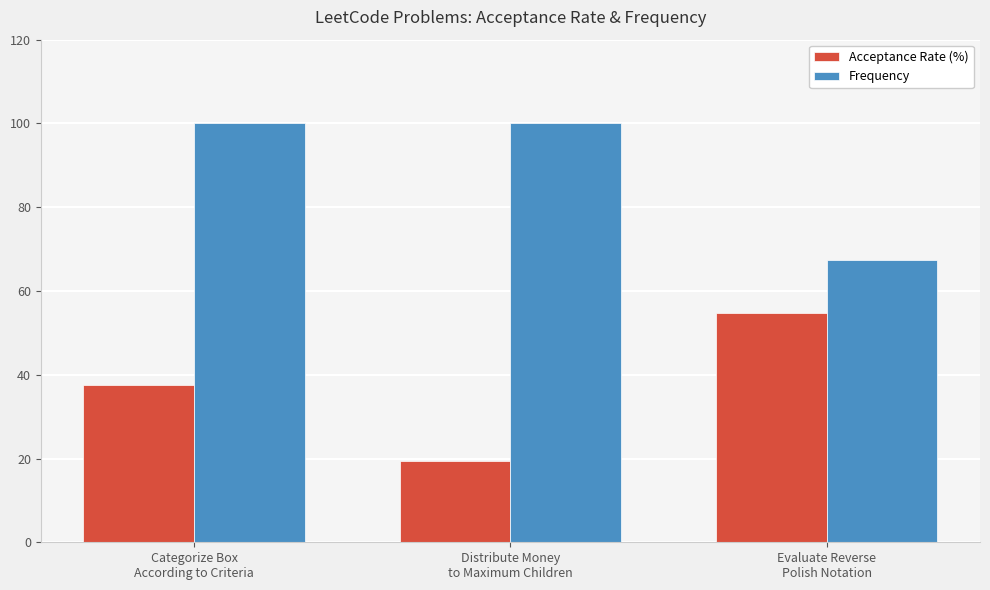

What position from the right is Categorize Box
According to Criteria?

3